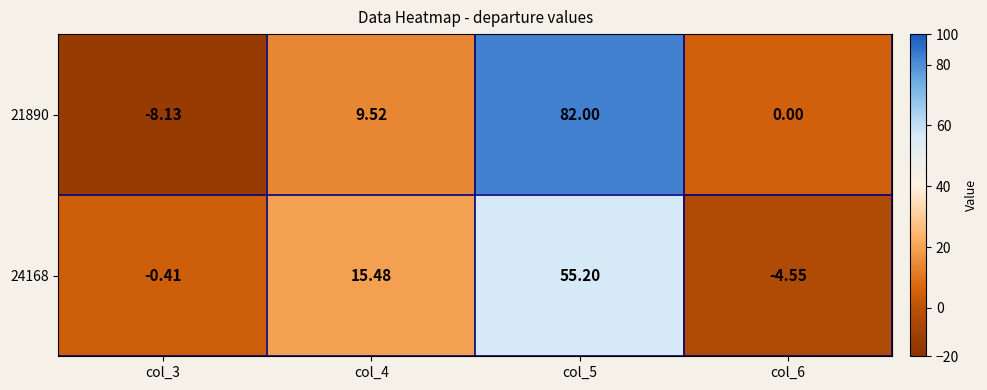

List the series in order of their overall mean, lowest first.

24168, 21890